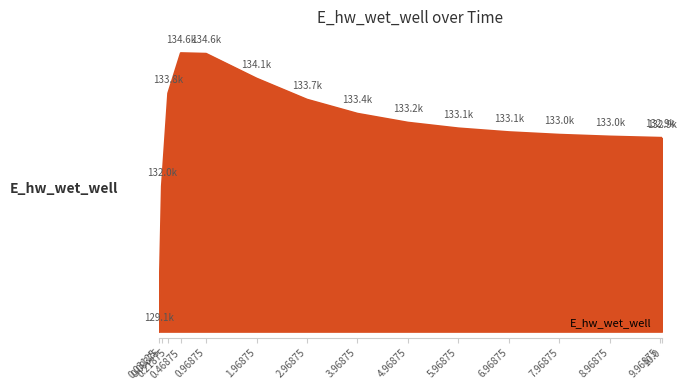

Reading left to right, list all the values displayed in this chart.

0.03125=129070.3	0.09375=131969.9	0.21875=133825.9	0.46875=134627.9	0.96875=134615.1	1.96875=134120.8	2.96875=133699.7	3.96875=133419.0	4.96875=133240.8	5.96875=133126.5	6.96875=133051.0	7.96875=132999.6	8.96875=132963.7	9.96875=132938.2	10.0=132937.6